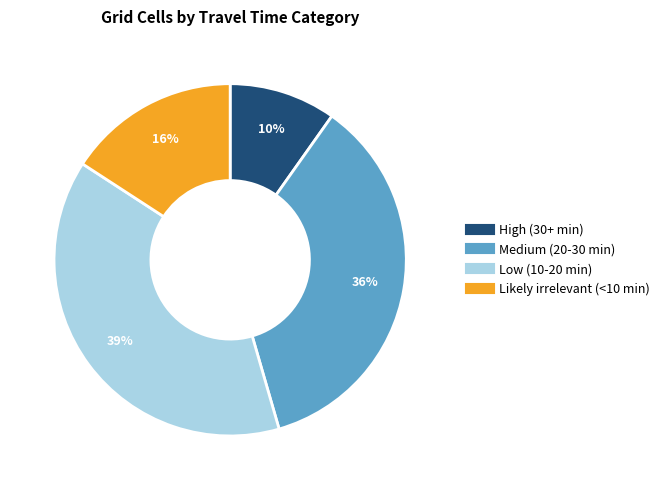

What percentage is the Medium (20-30 min) slice, to the nearest percent?

36%